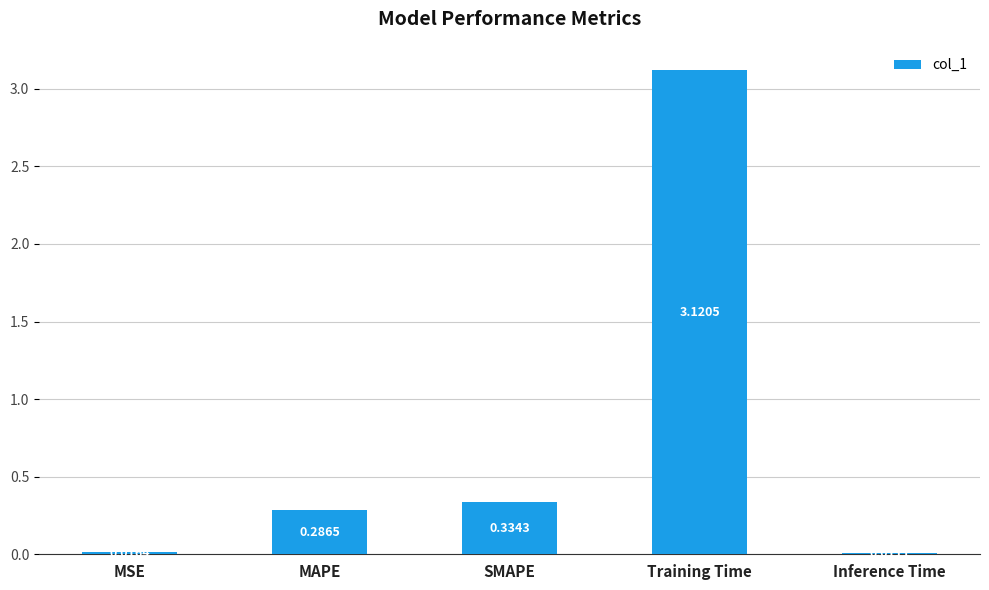

The chart shows a value of 1.1 at Training Time. True or false?

False